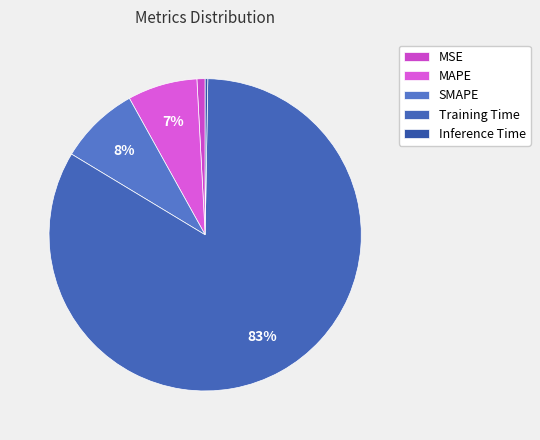

Which slice is the smallest?

Inference Time